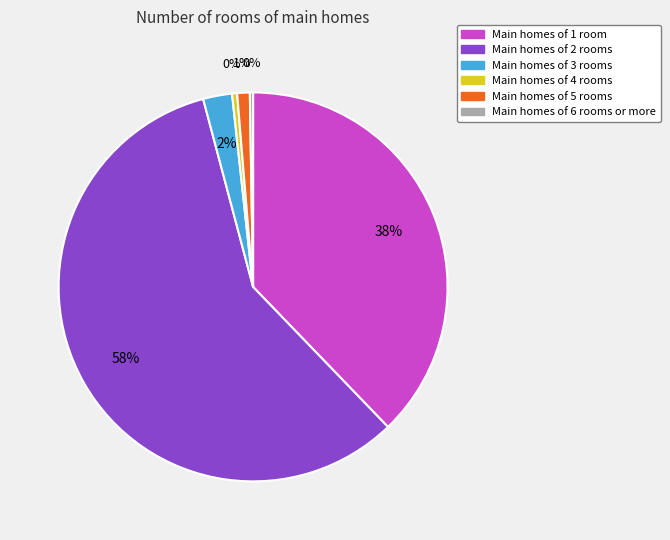

Approximately how many times larger is the value at Main homes of 2 rooms compared to Main homes of 1 room?

1.5